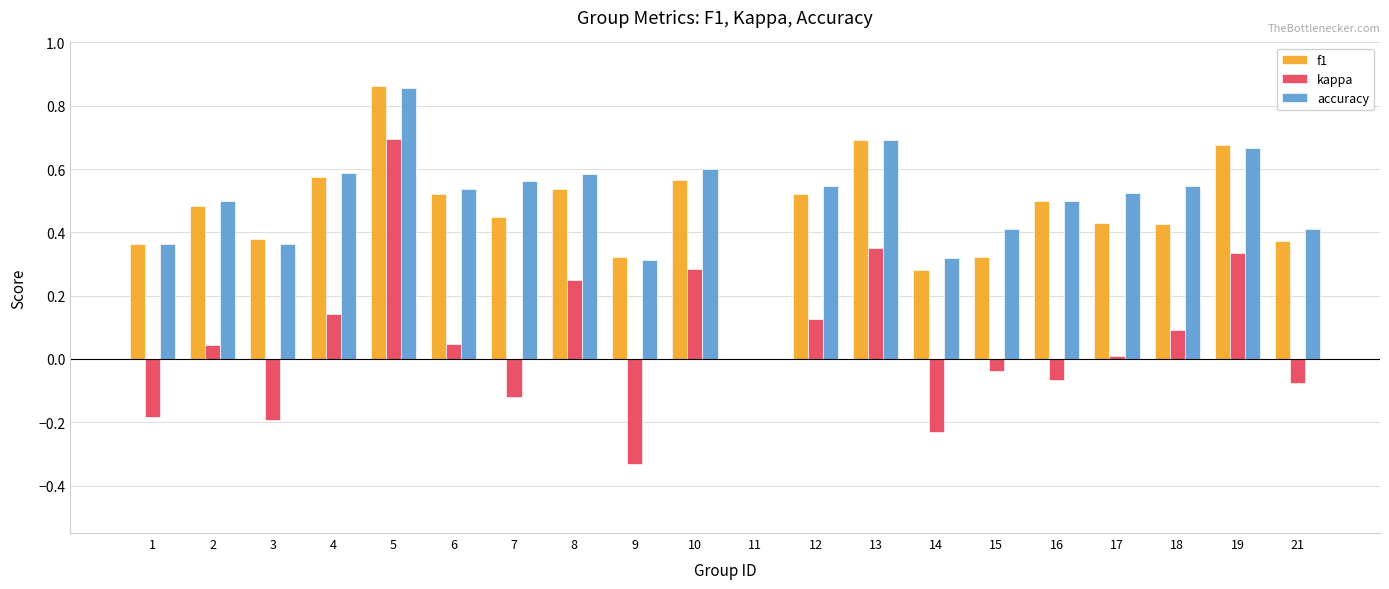

The kappa series shows -0.0 at 21. True or false?

False